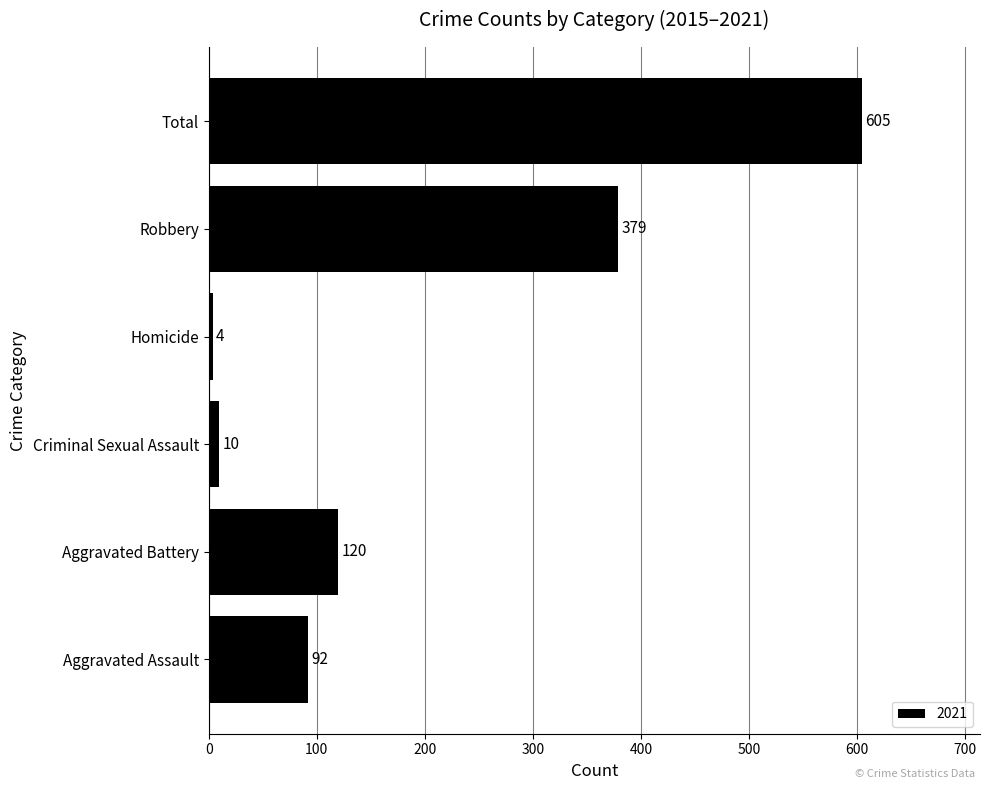

What is the change in value from Aggravated Assault to Robbery?

+287